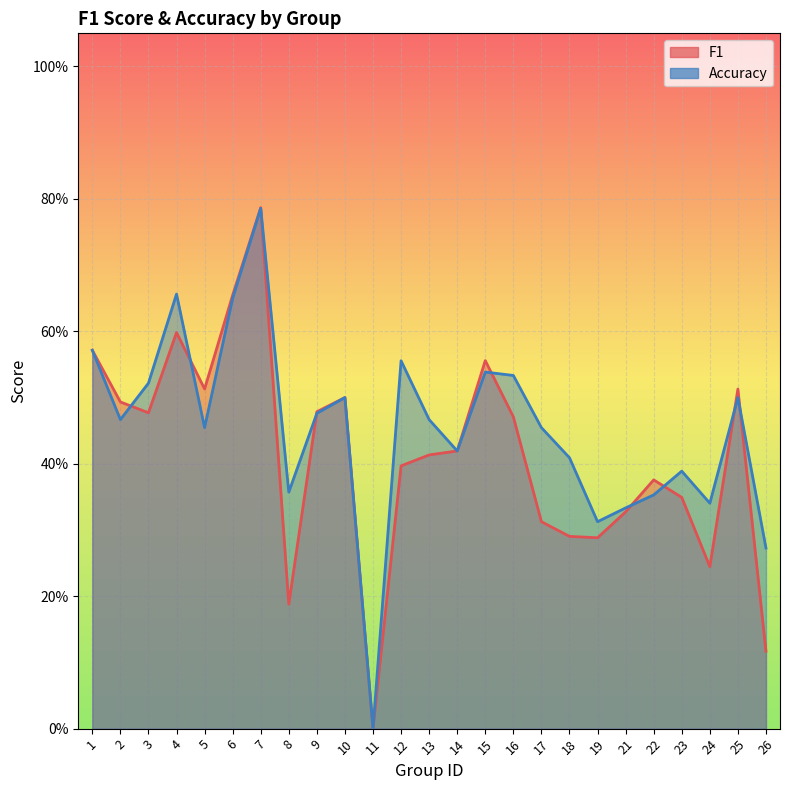

What is the greatest value displayed?

0.8